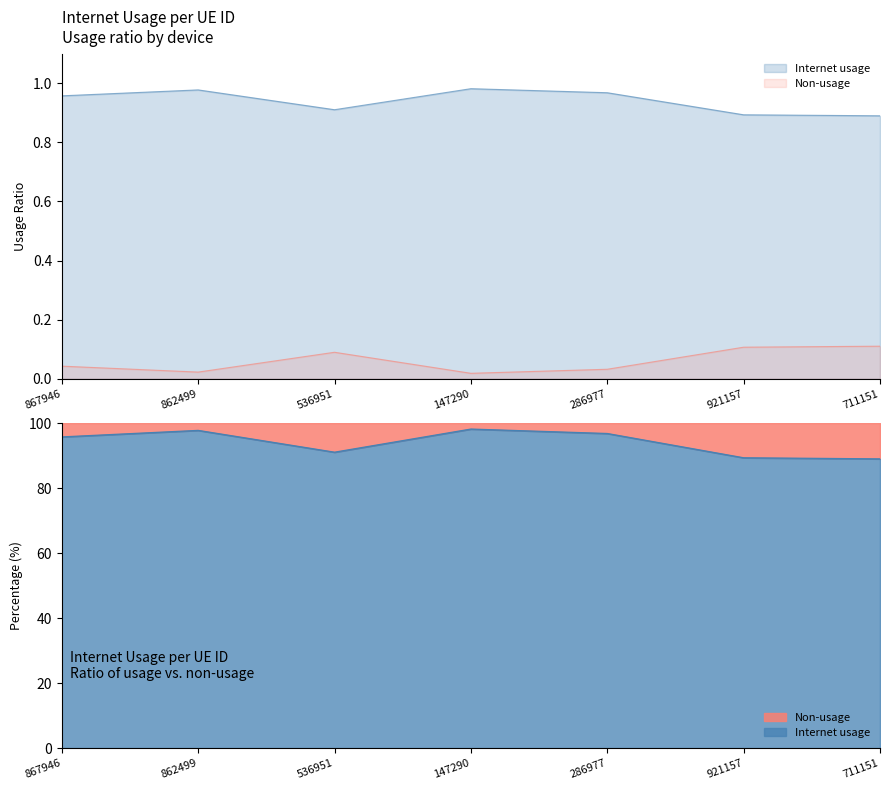

What is the label of the 7th point from the left?

711151